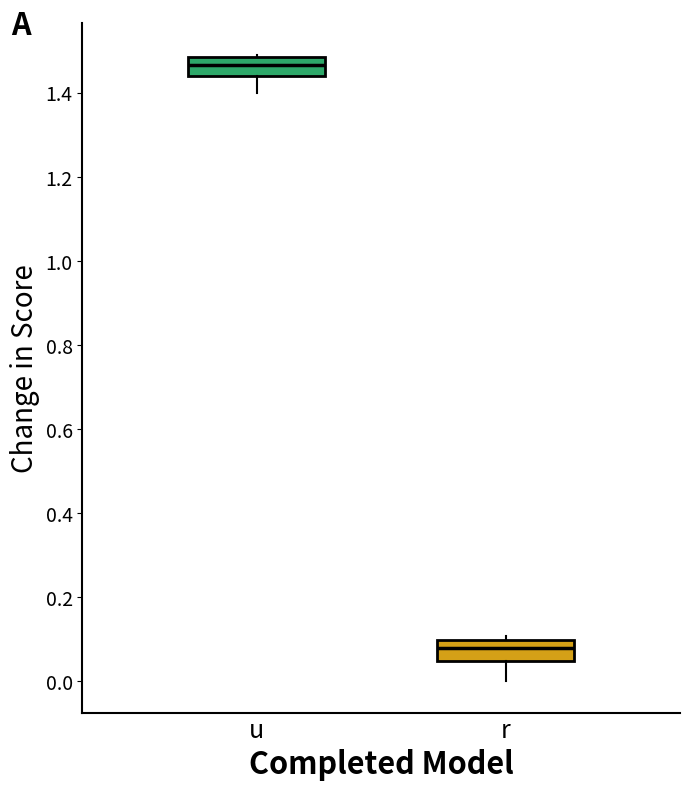

Which box has the lowest median line?

r